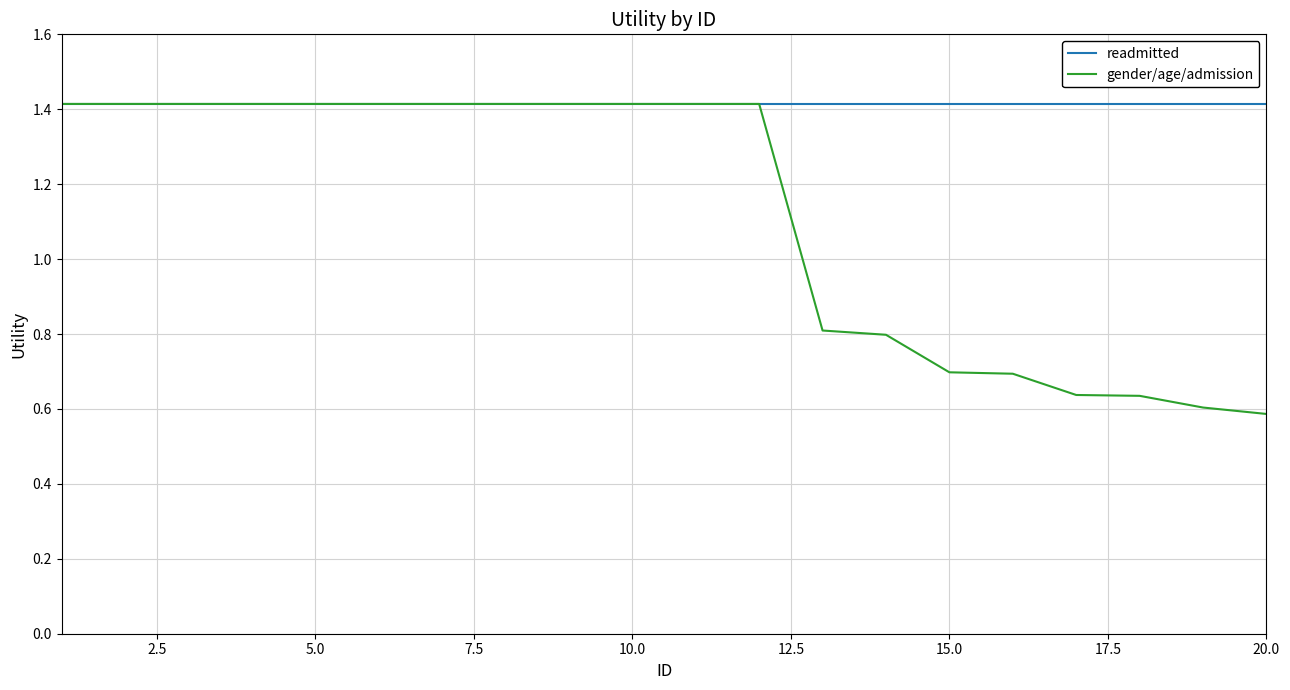

Rank the series by their average value, from highest to lowest.

readmitted, gender/age/admission